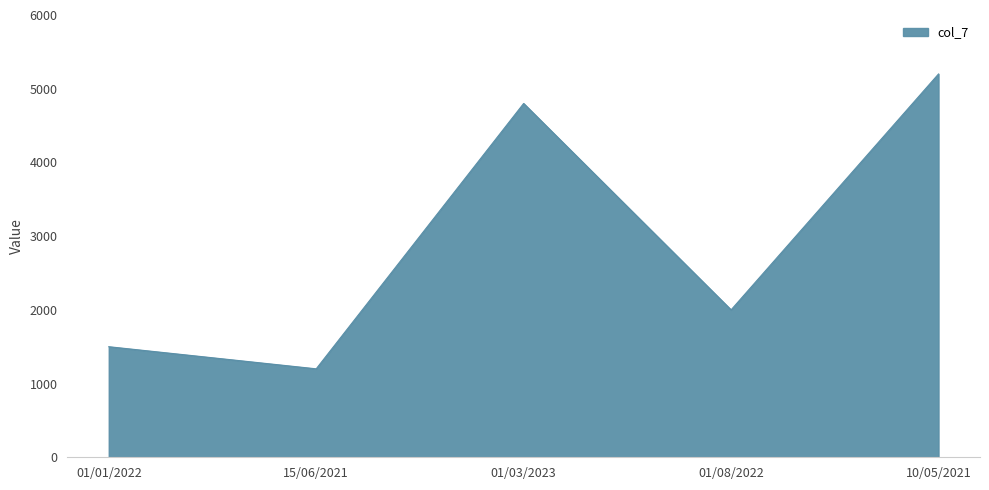

Where is the data nearest to the value 3200?

01/08/2022